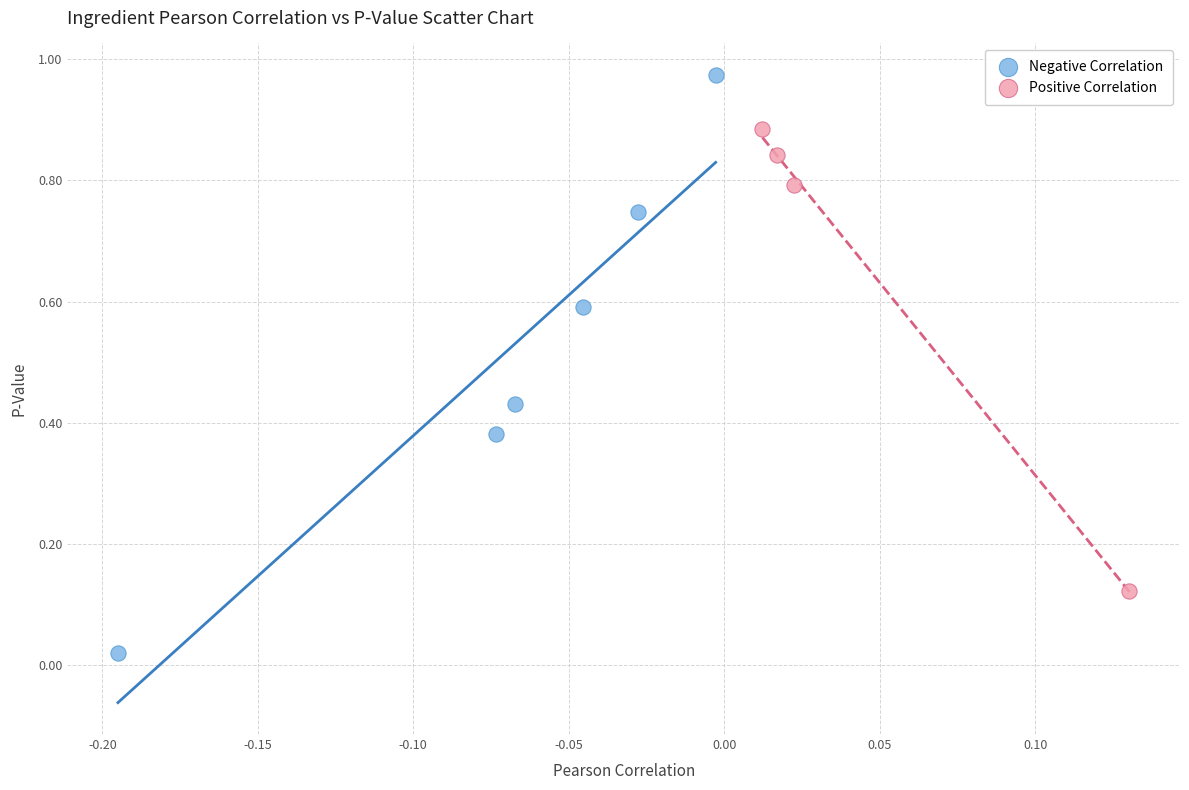

Which series reaches the minimum Y coordinate?

Negative Correlation